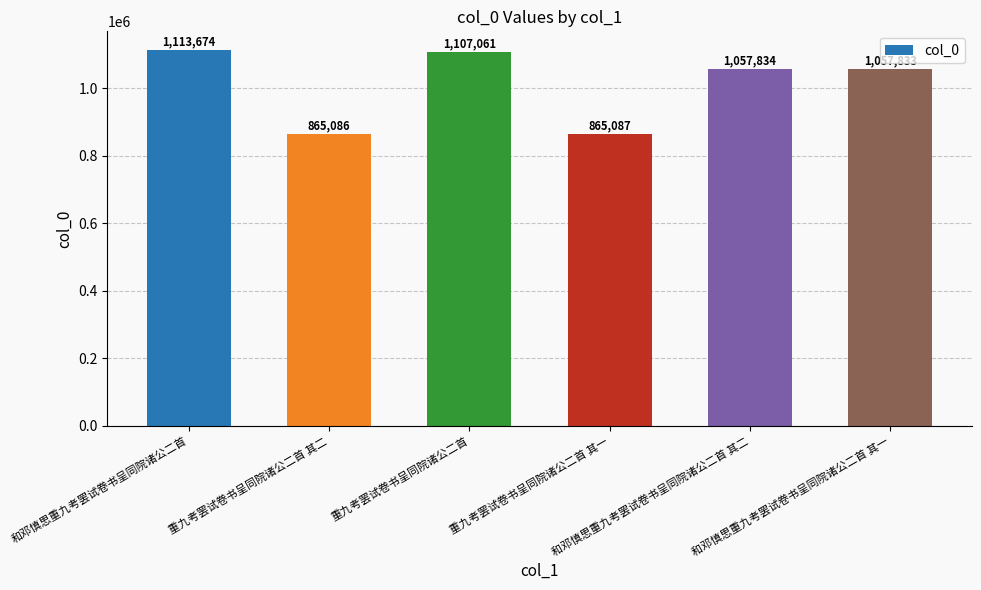

What is the sum of all values?

6066575